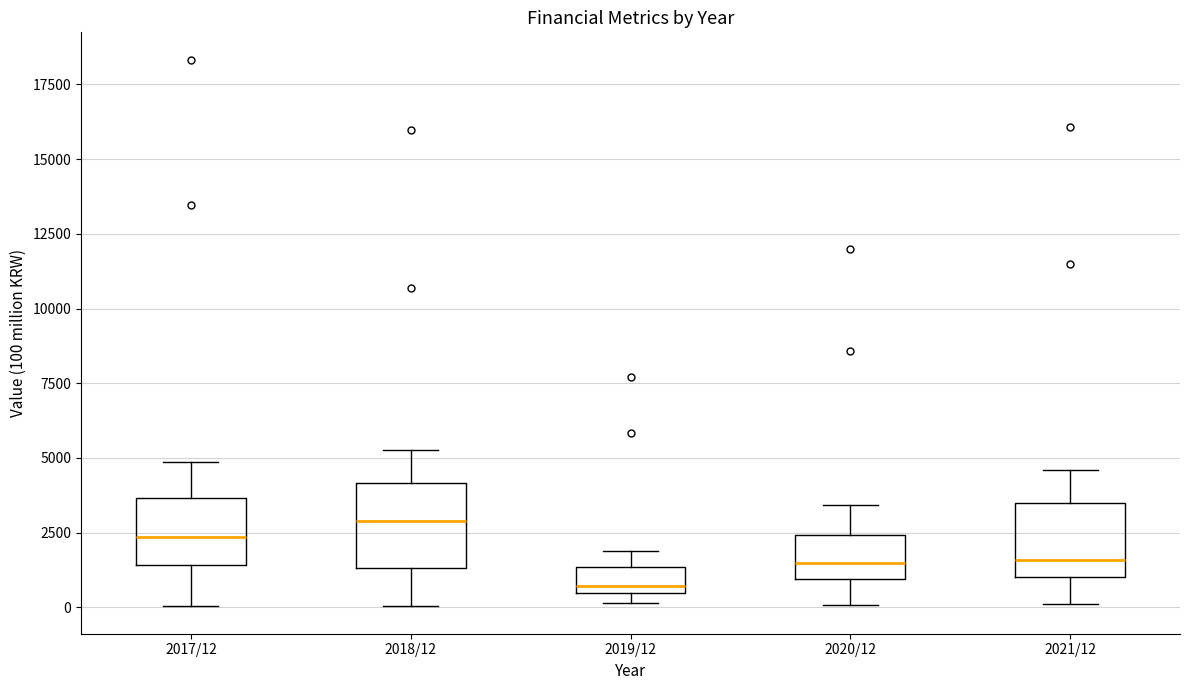

Which box's median line is the highest?

2018/12